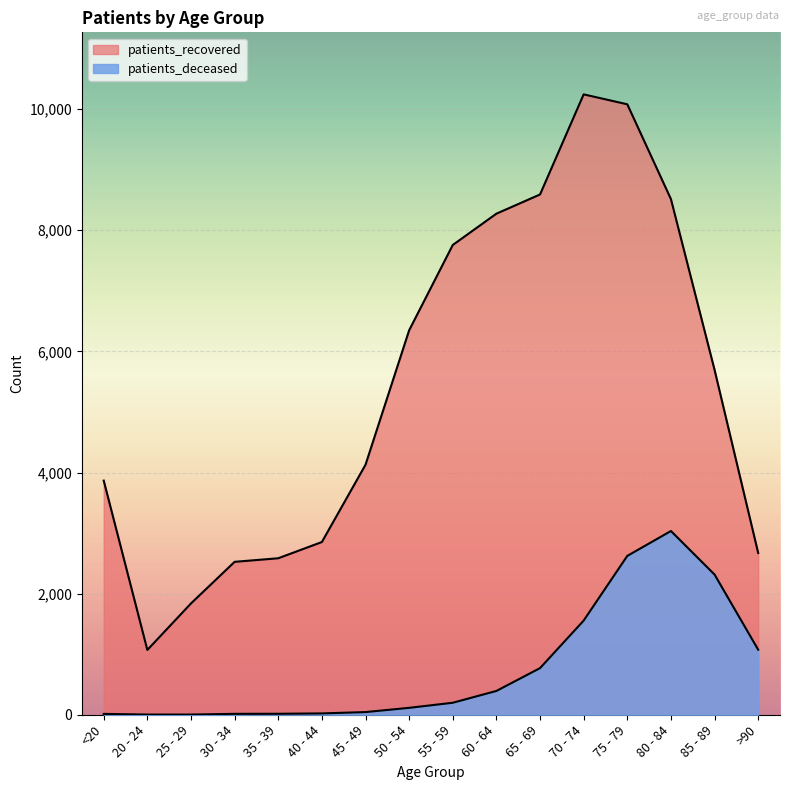

True or false: patients_recovered and patients_deceased cross at least once.

False